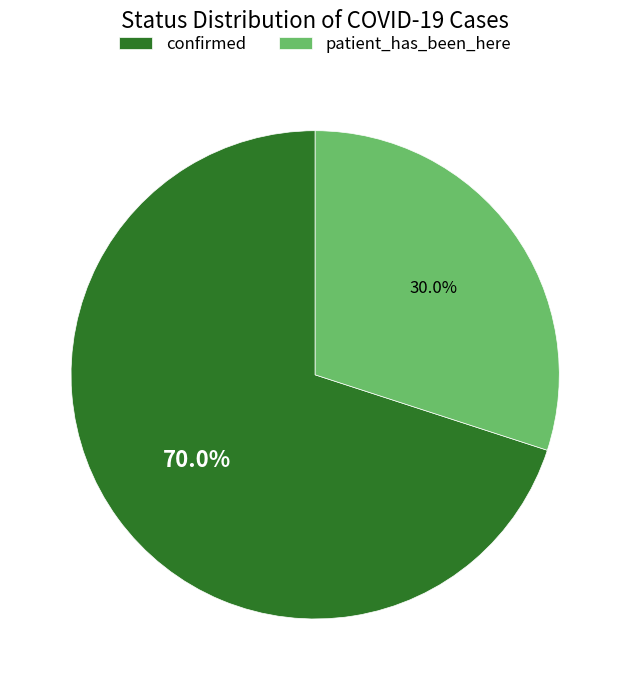

Which slice is the largest?

confirmed